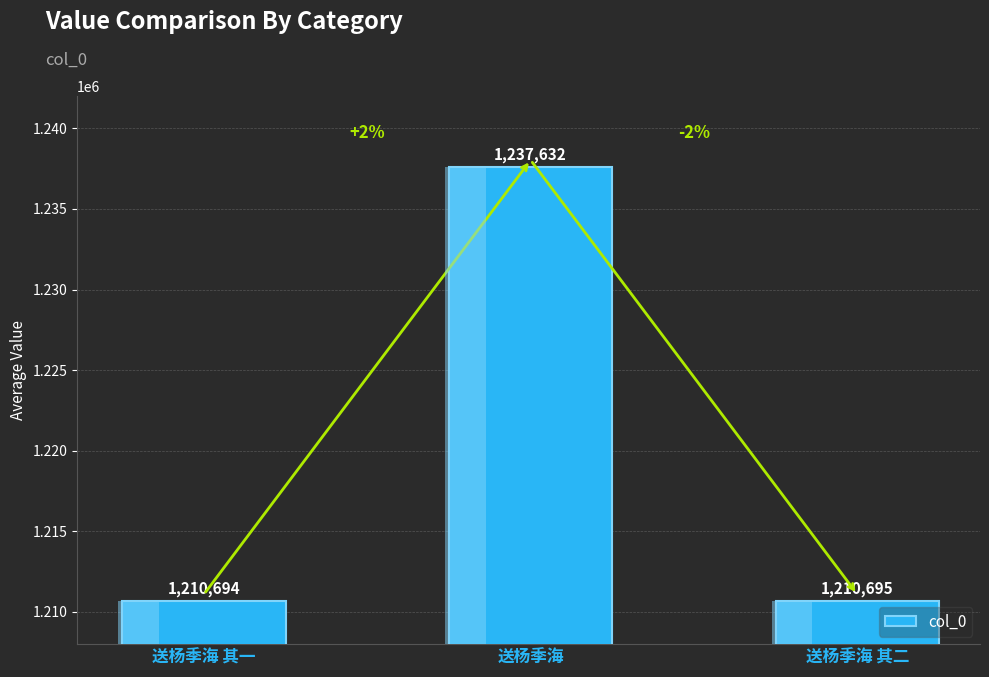

List the labels in order of value, smallest first.

送杨季海 其一, 送杨季海 其二, 送杨季海